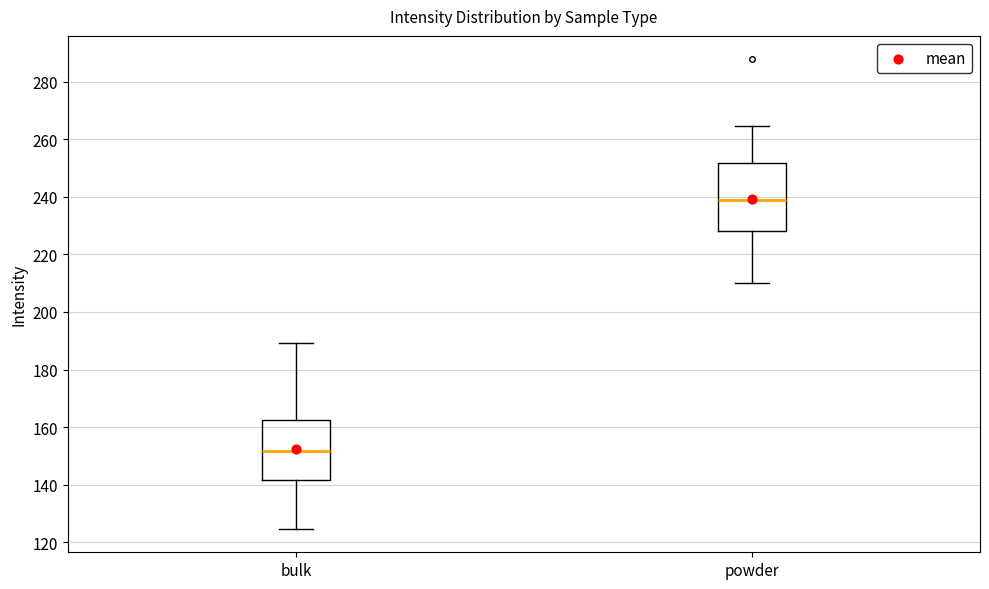

Where is the upper edge of the box for powder on the y-axis? The values are not printed on the chart, so give them approximately, as read against the axis.

252